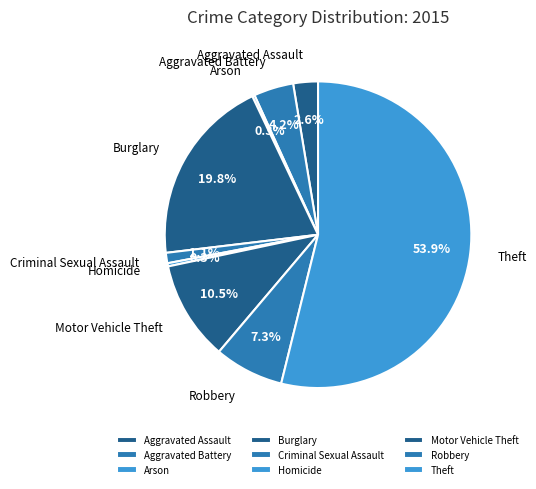

Which has a higher value, Burglary or Theft?

Theft